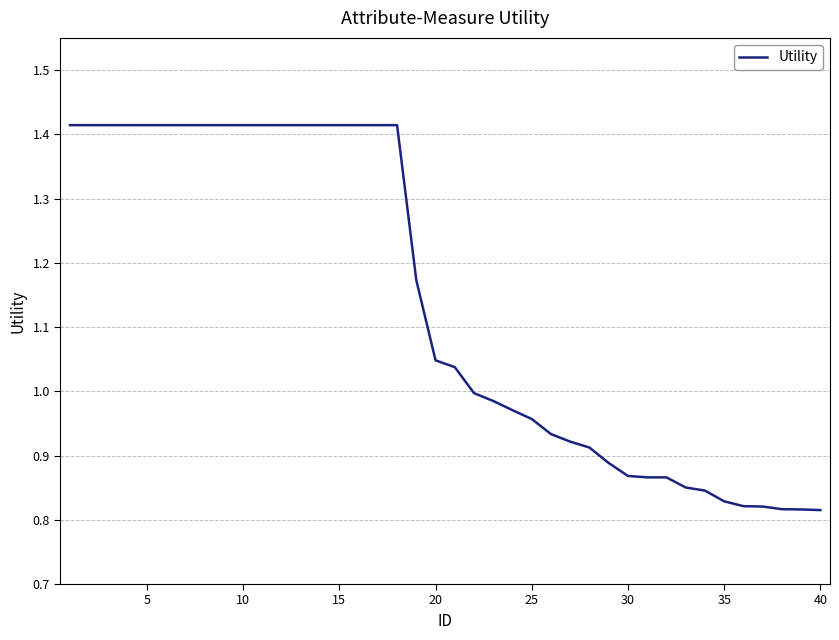

What is the difference between the maximum and minimum values?

0.6